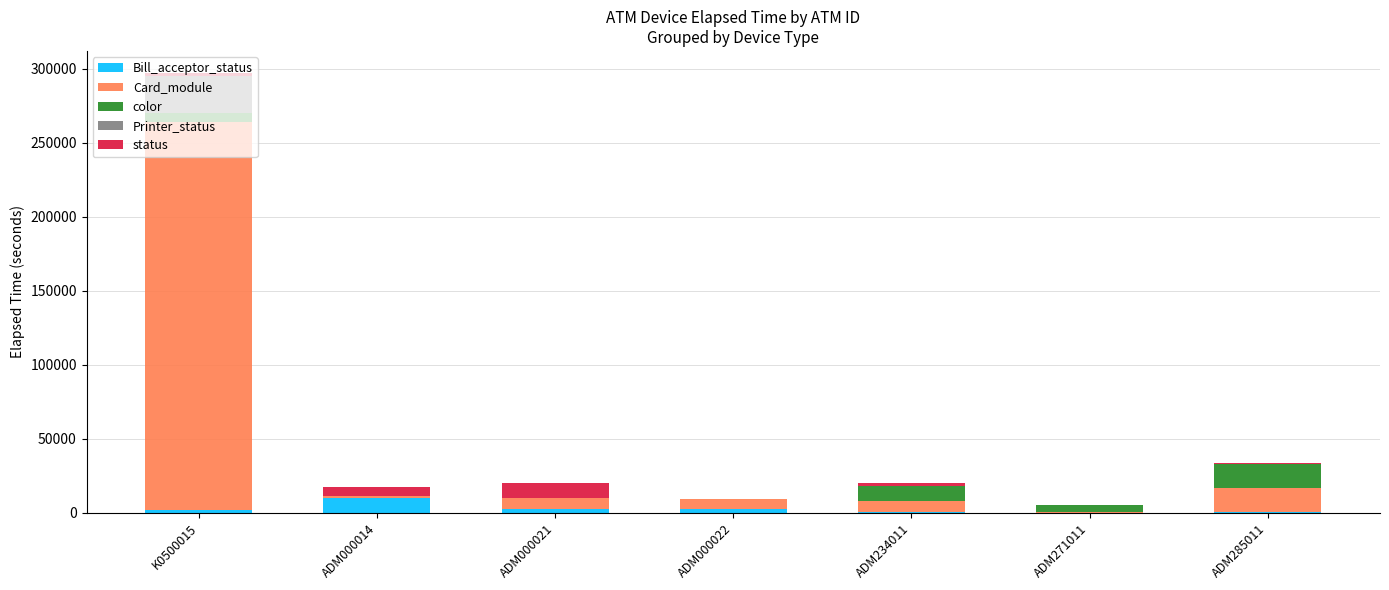

Are the bars grouped side by side (vs. stacked)?

No